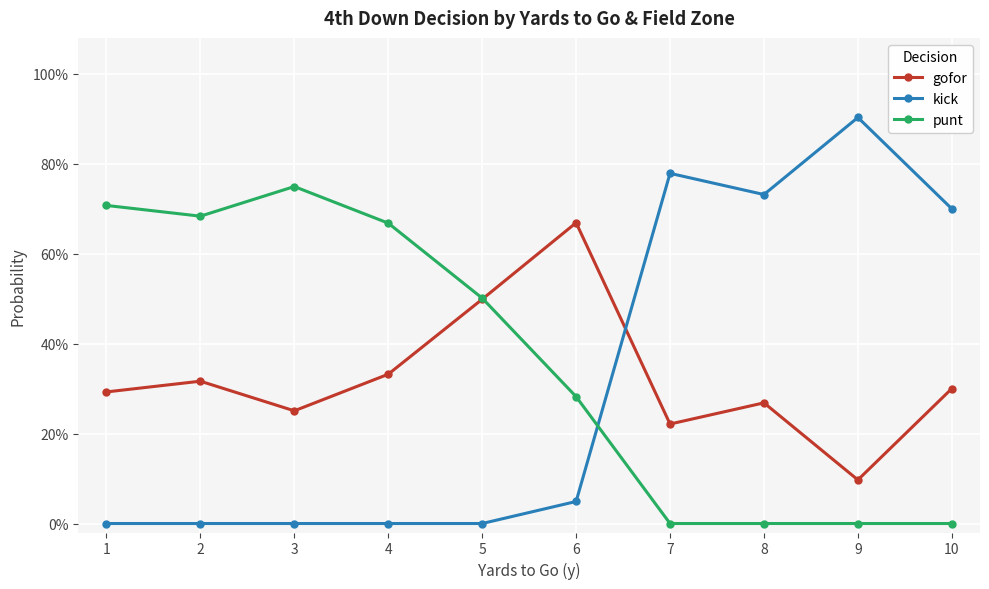

Does the chart have visible grid lines?

Yes